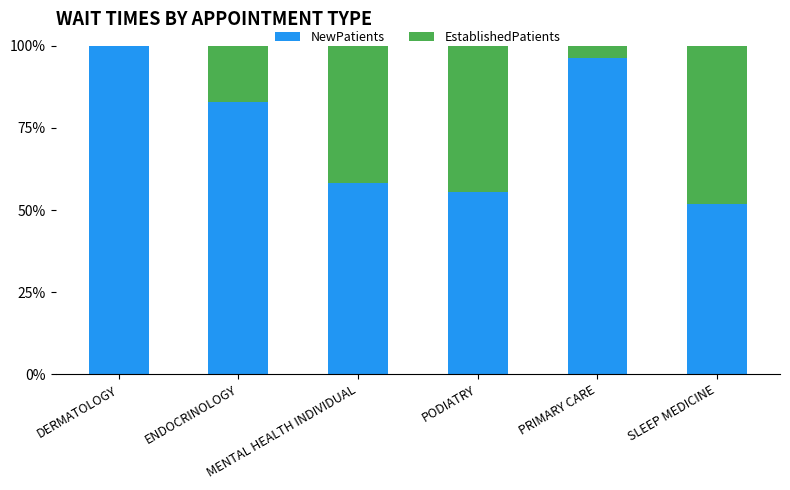

What is the sum of all NewPatients values?

444.9